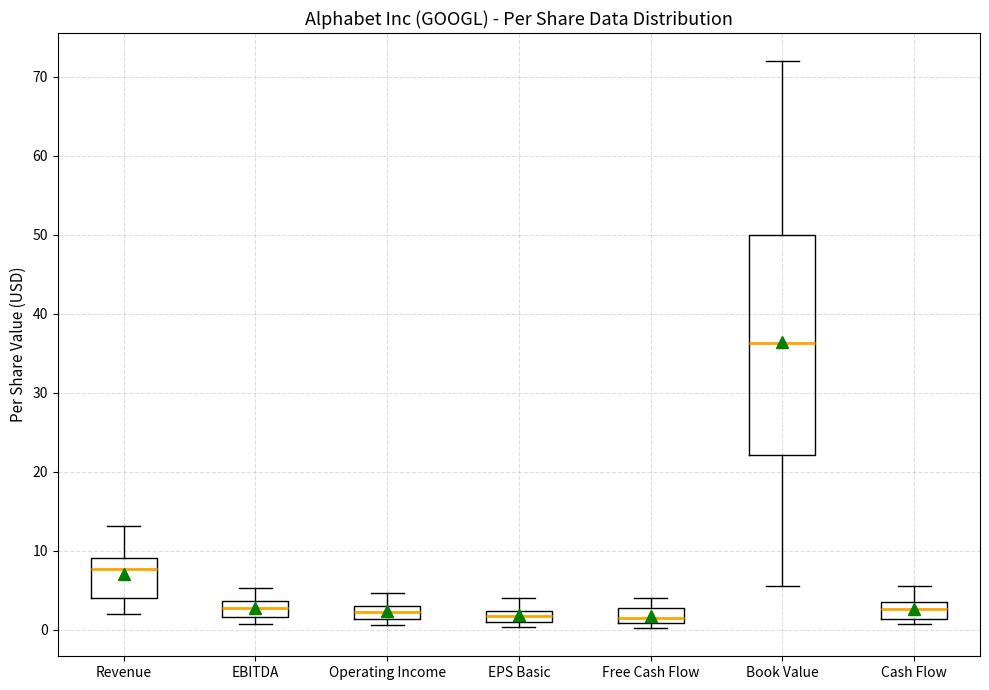

Comparing the boxes themselves (not the whiskers), which one is the tallest?

Book Value